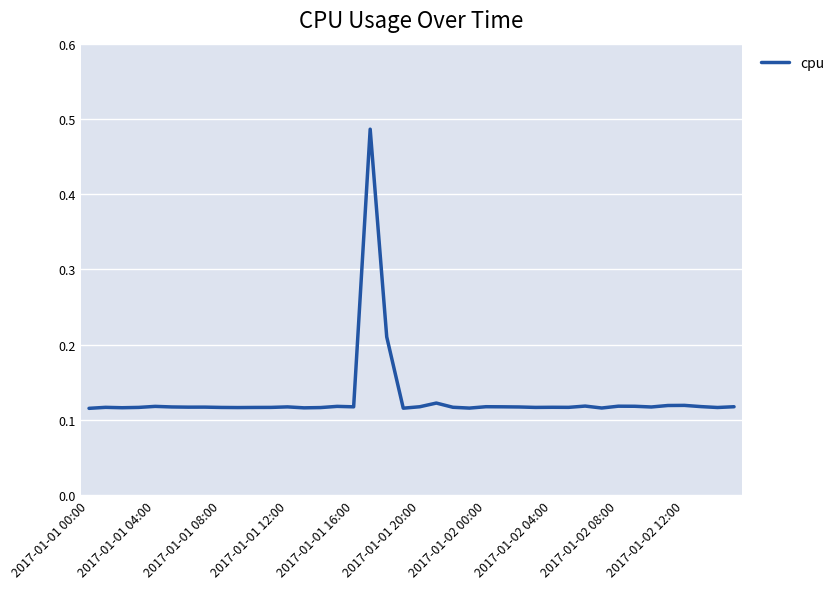

What is the difference between the maximum and minimum values?

0.4